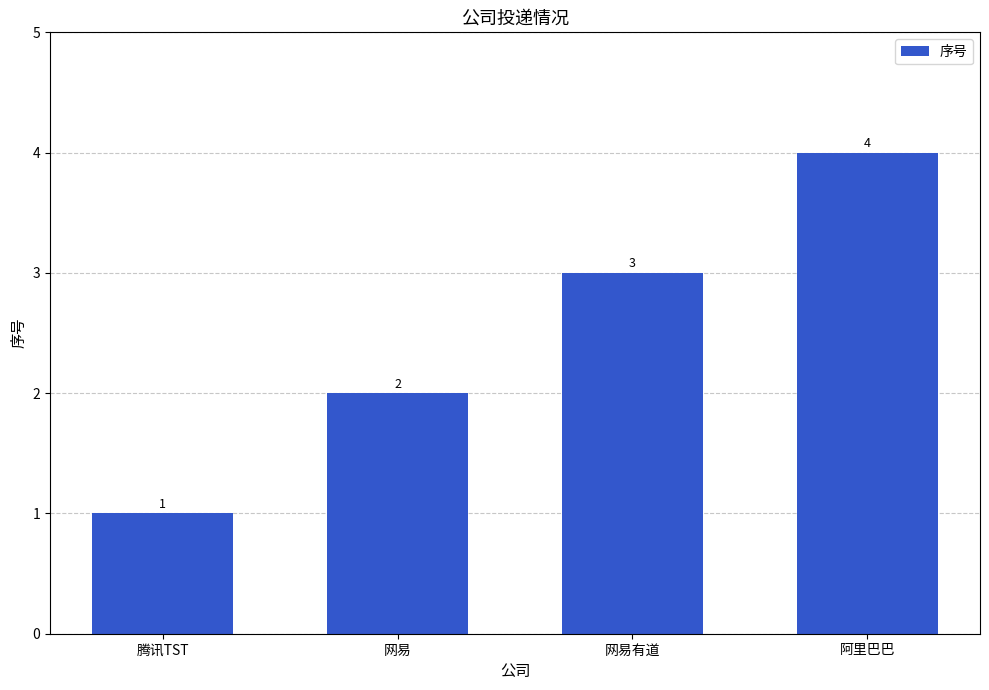

The value at 网易 is 2. True or false?

True